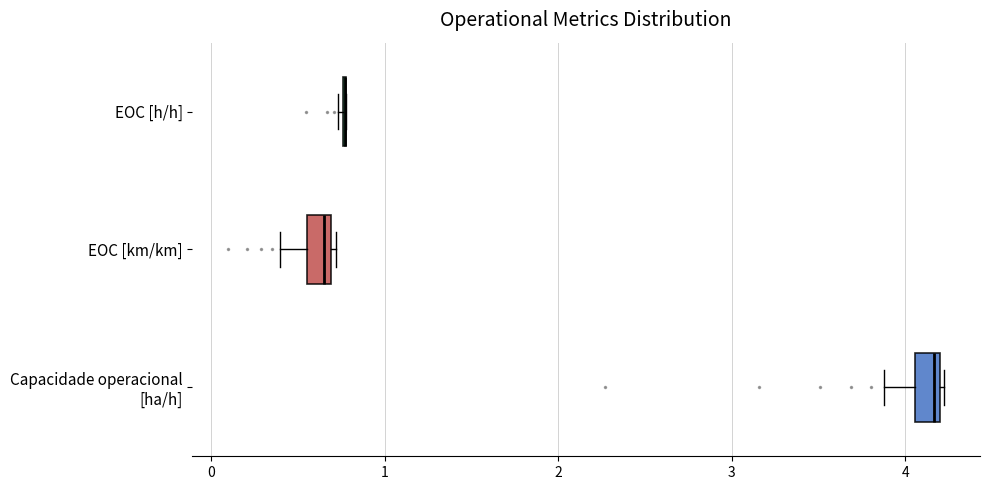

Where is the right edge of the box for EOC [km/km] on the x-axis? The values are not printed on the chart, so give them approximately, as read against the axis.

0.7